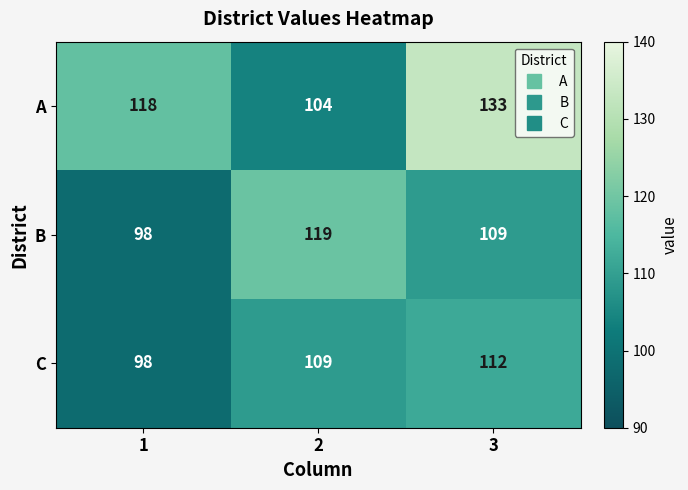

What value does the C series have at 1, to the nearest 5?

100